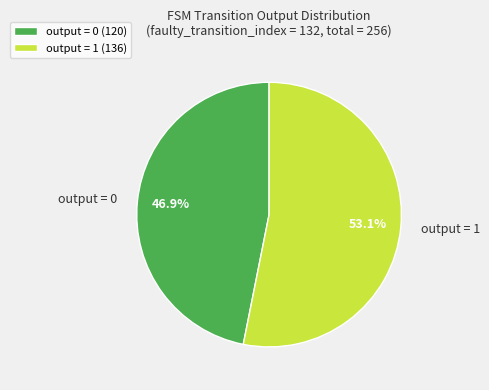

To the nearest percent, what is the difference between the largest and smallest slice percentages?

6%